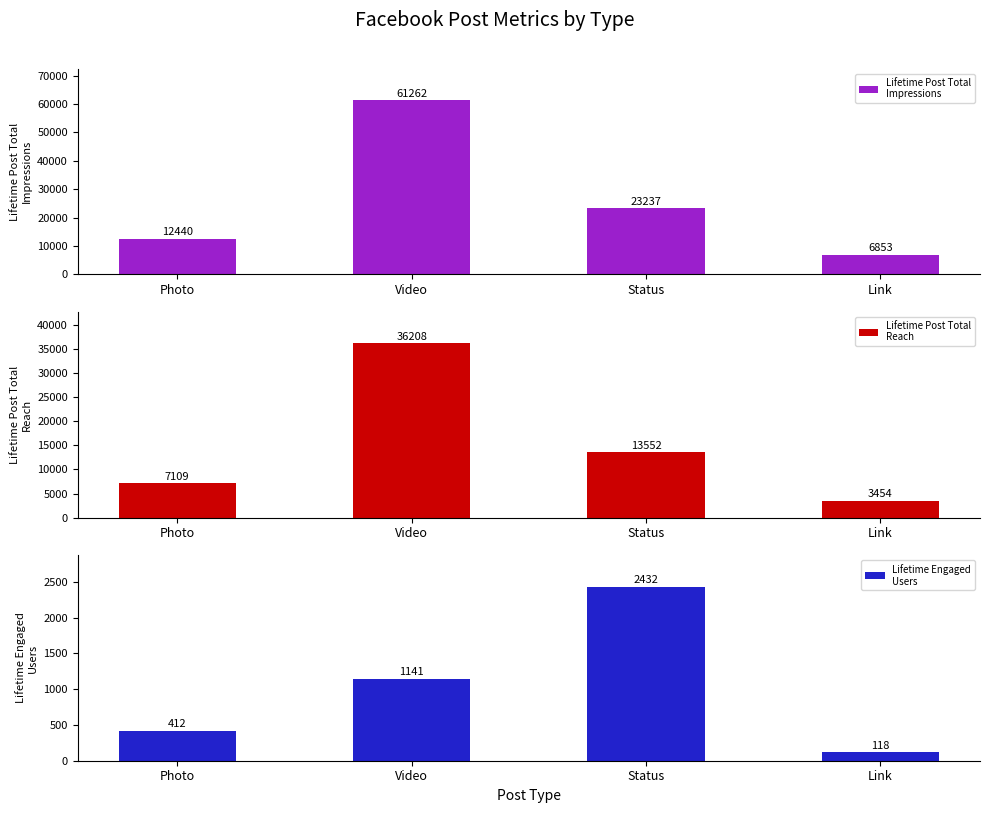

What is the spread (max minus min) of values at Video?

60121